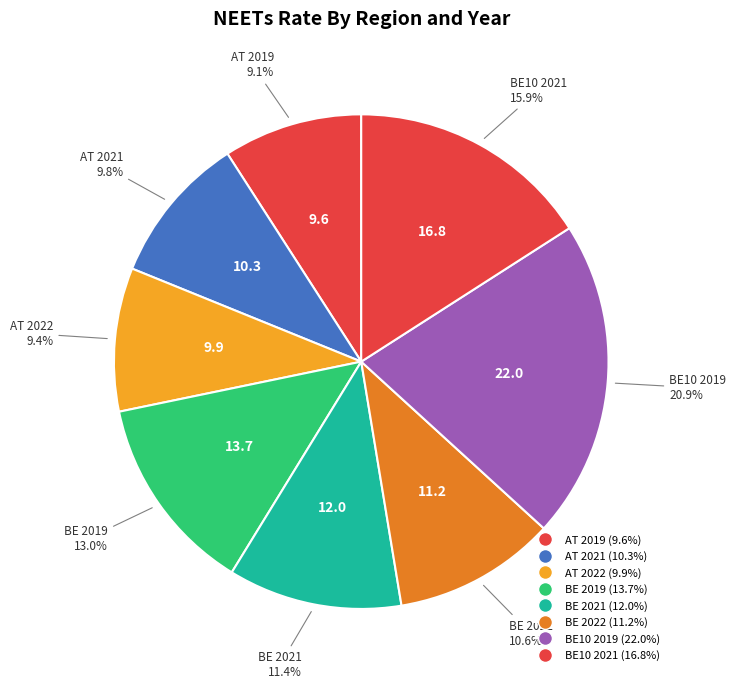

How many slices are in this pie chart?

8